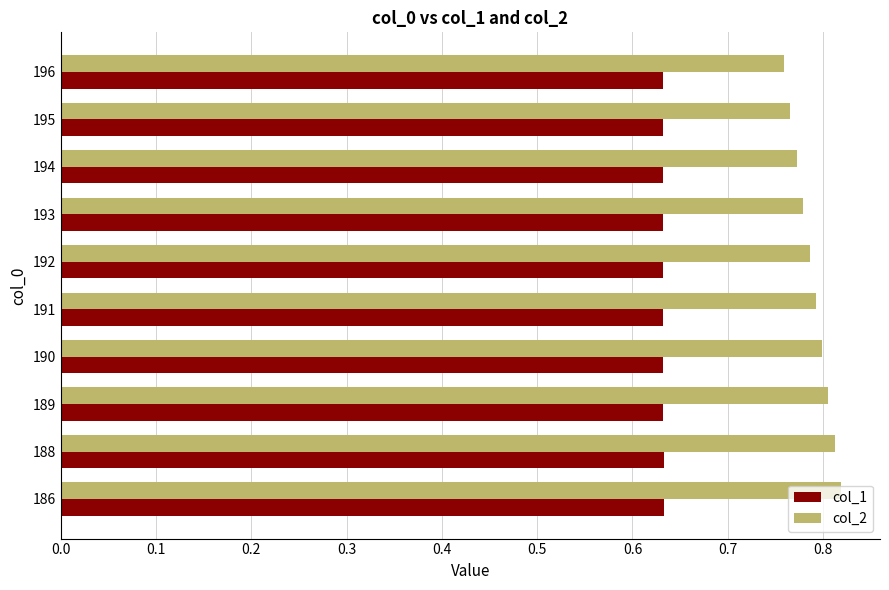

How many series are shown in this chart?

2